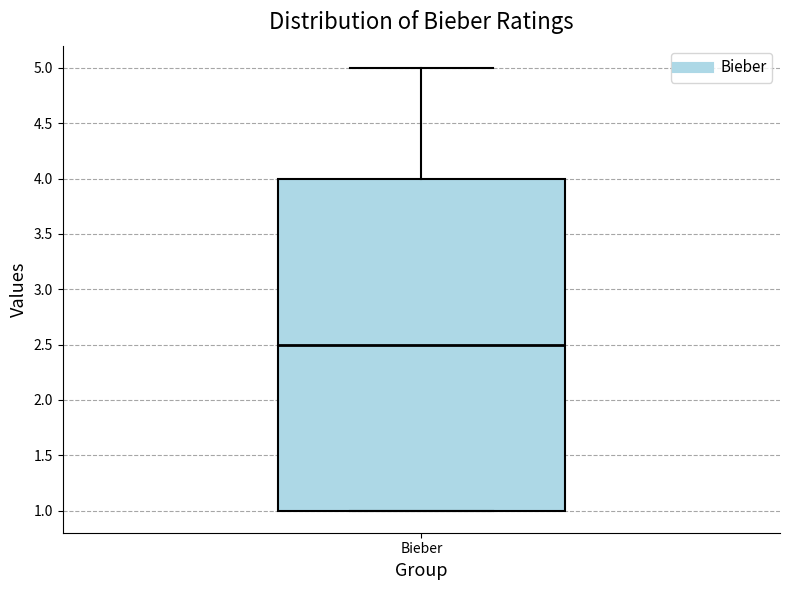

Where does the median line of the box for Bieber sit on the y-axis? The values are not printed on the chart, so give them approximately, as read against the axis.

2.5